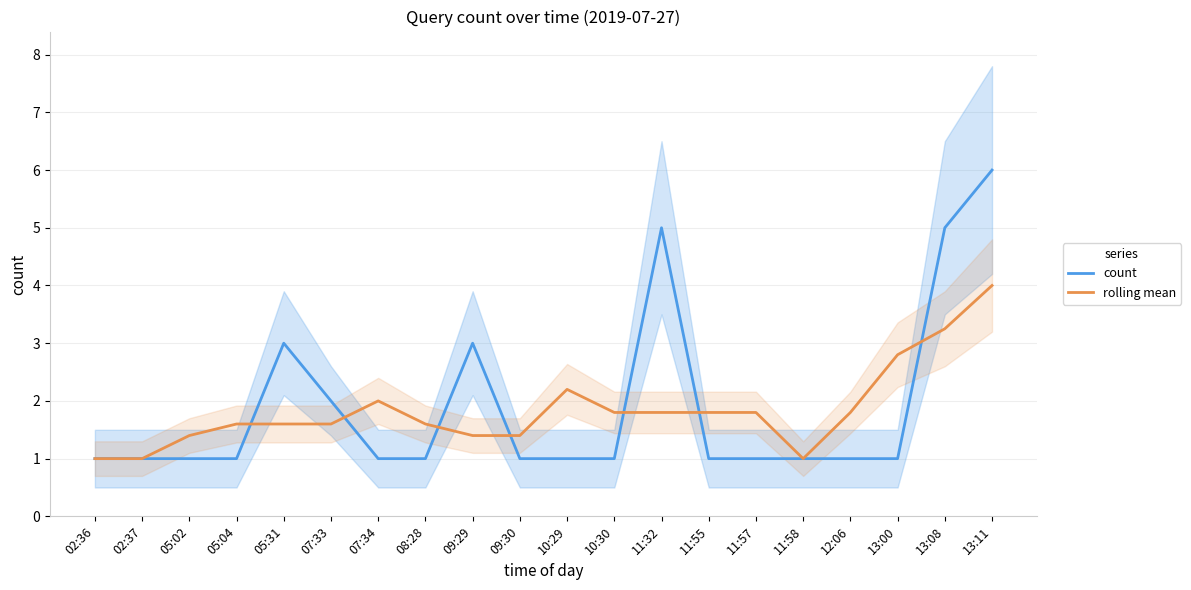

At which category is the sum across all series the highest?

13:11